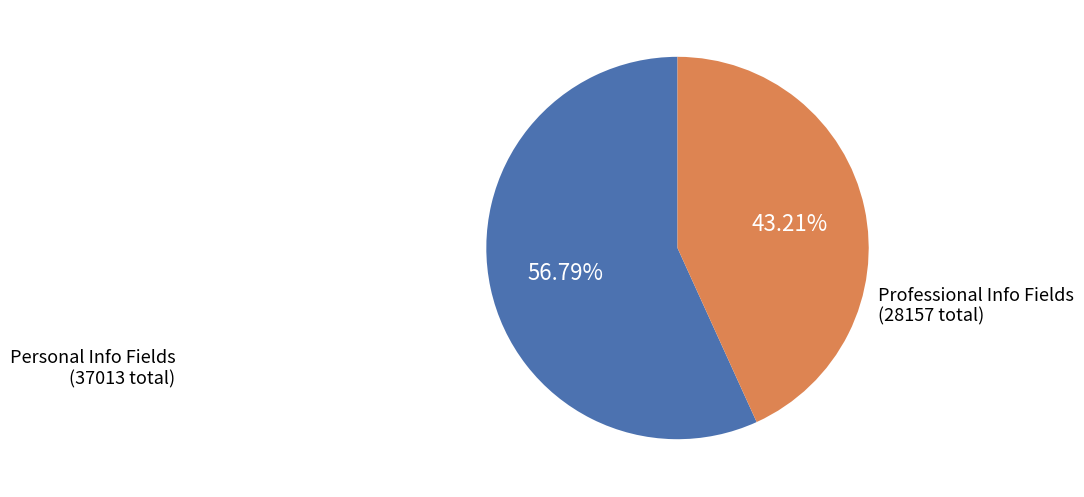

Is the sum of Professional Info Fields and Personal Info Fields greater than half?

Yes